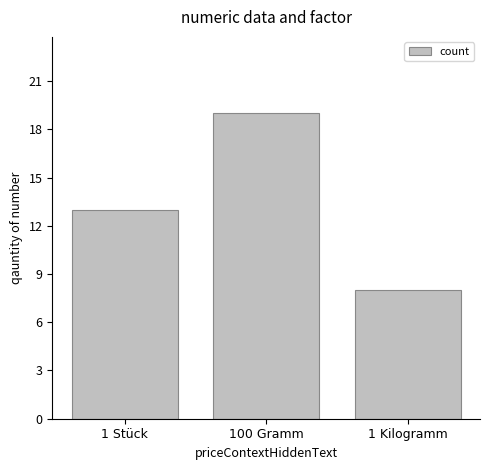

How many distinct data groups are displayed?

1